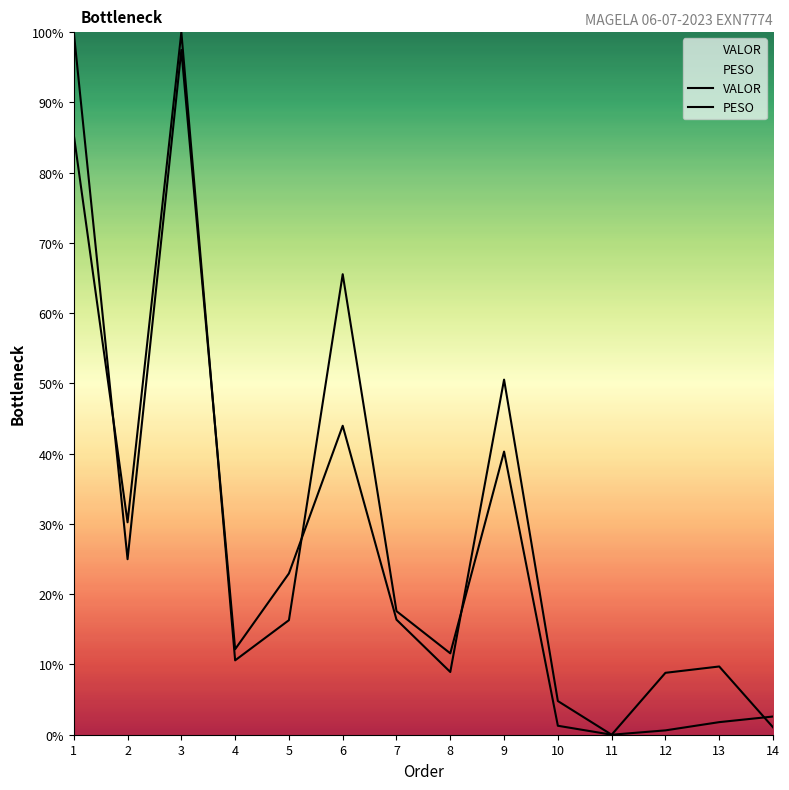

How many series are shown in this chart?

2